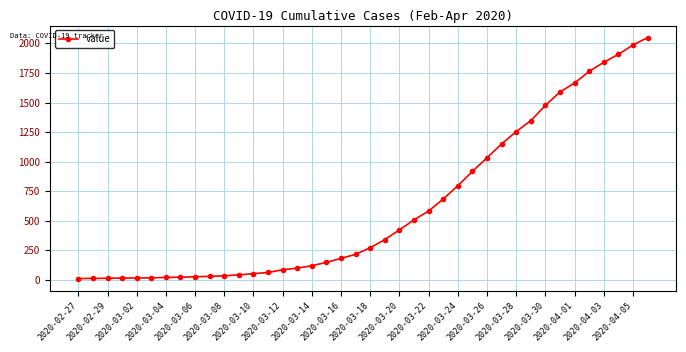

What is the greatest value displayed?

2049